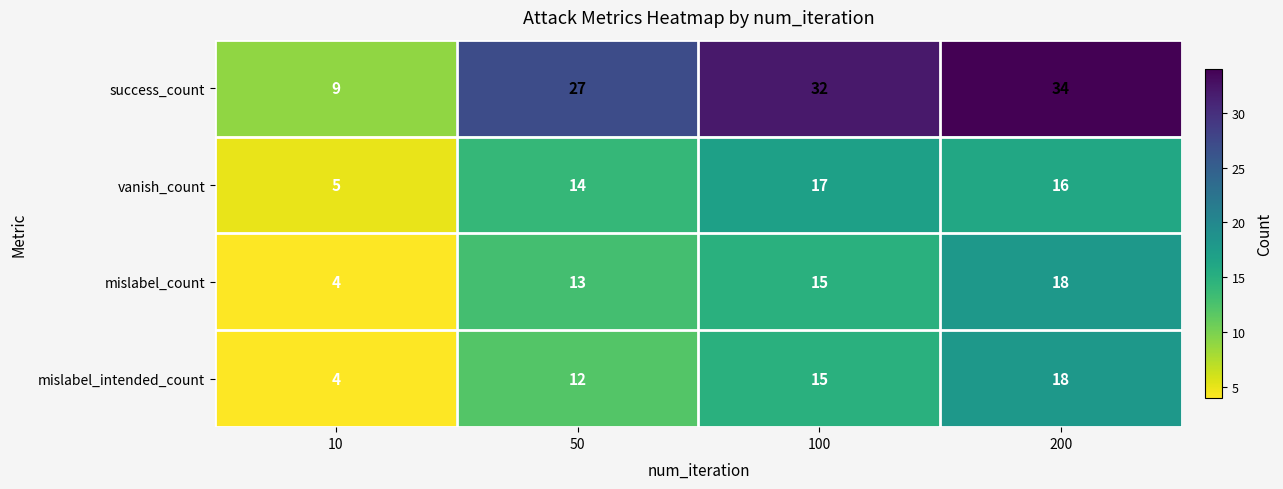

Reading right to left, extract all data points from this chart.

success_count: 34	32	27	9
vanish_count: 16	17	14	5
mislabel_count: 18	15	13	4
mislabel_intended_count: 18	15	12	4